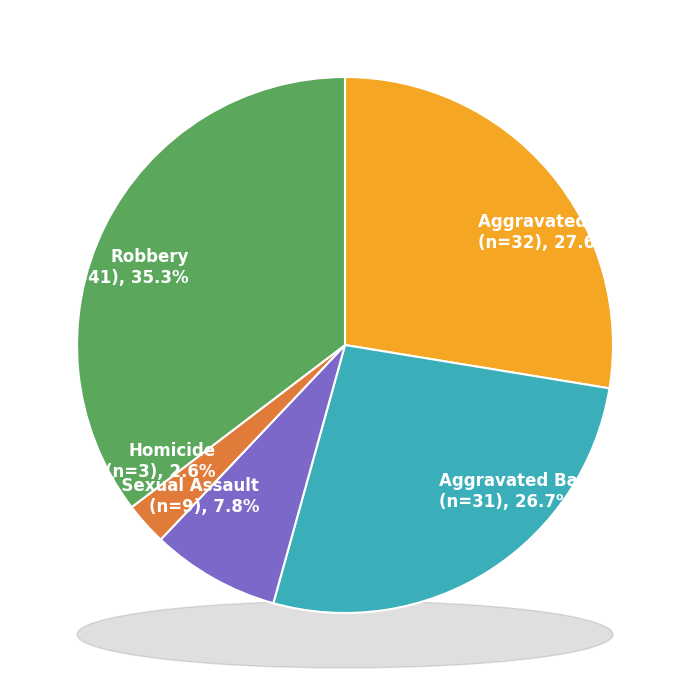

Is Robbery the majority of the pie?

No